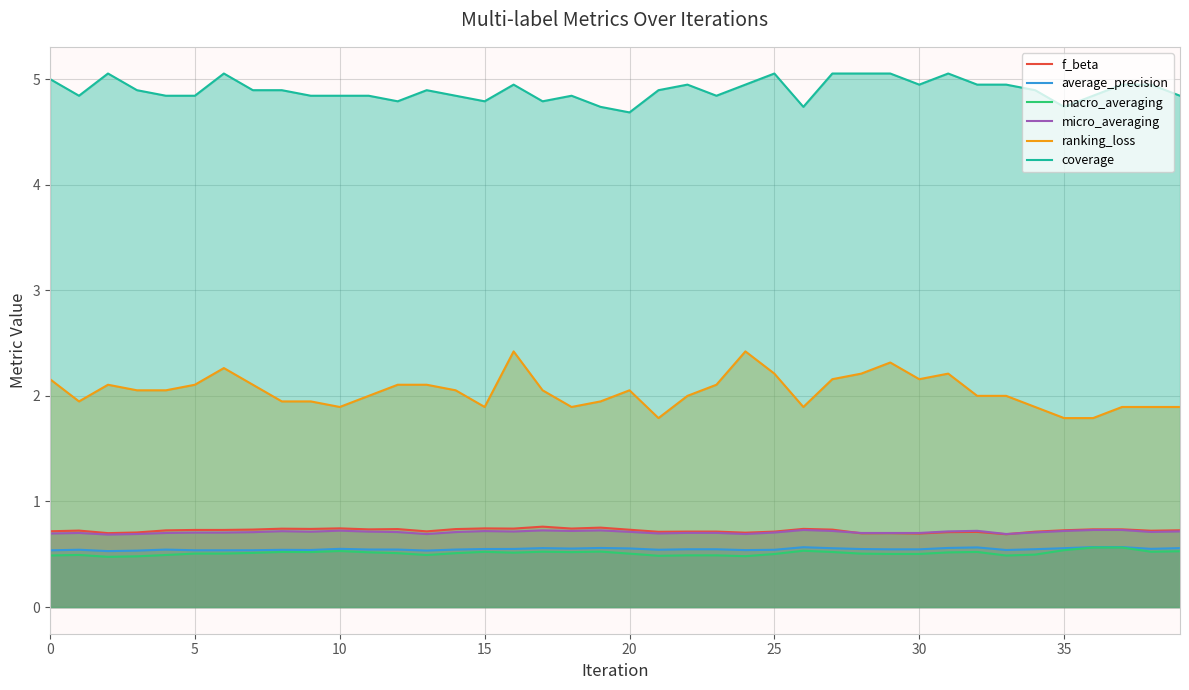

The value of micro_averaging at 28 is 0.7. True or false?

True